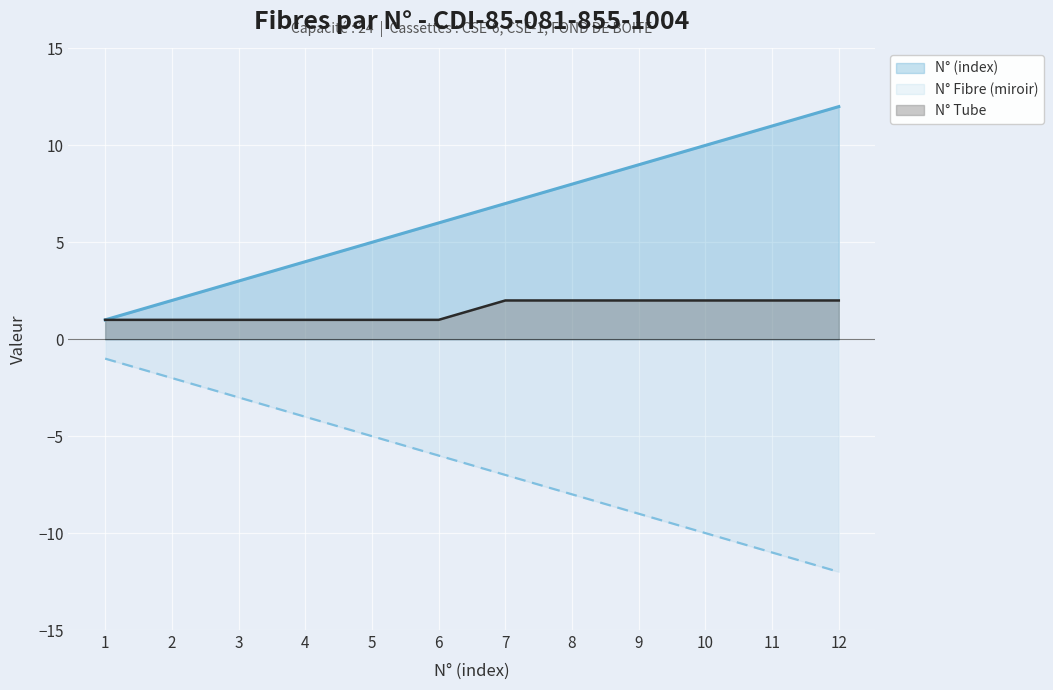

What are all the series names shown in the legend?

N° (index), N° Fibre (miroir), N° Tube